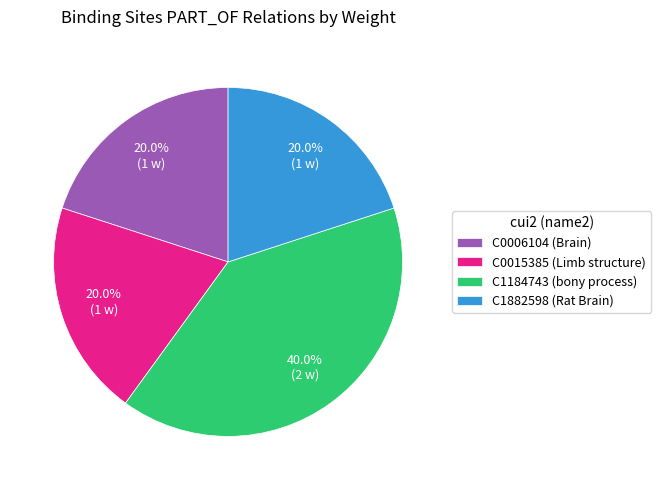

Which slice is the largest?

C1184743 (bony process)